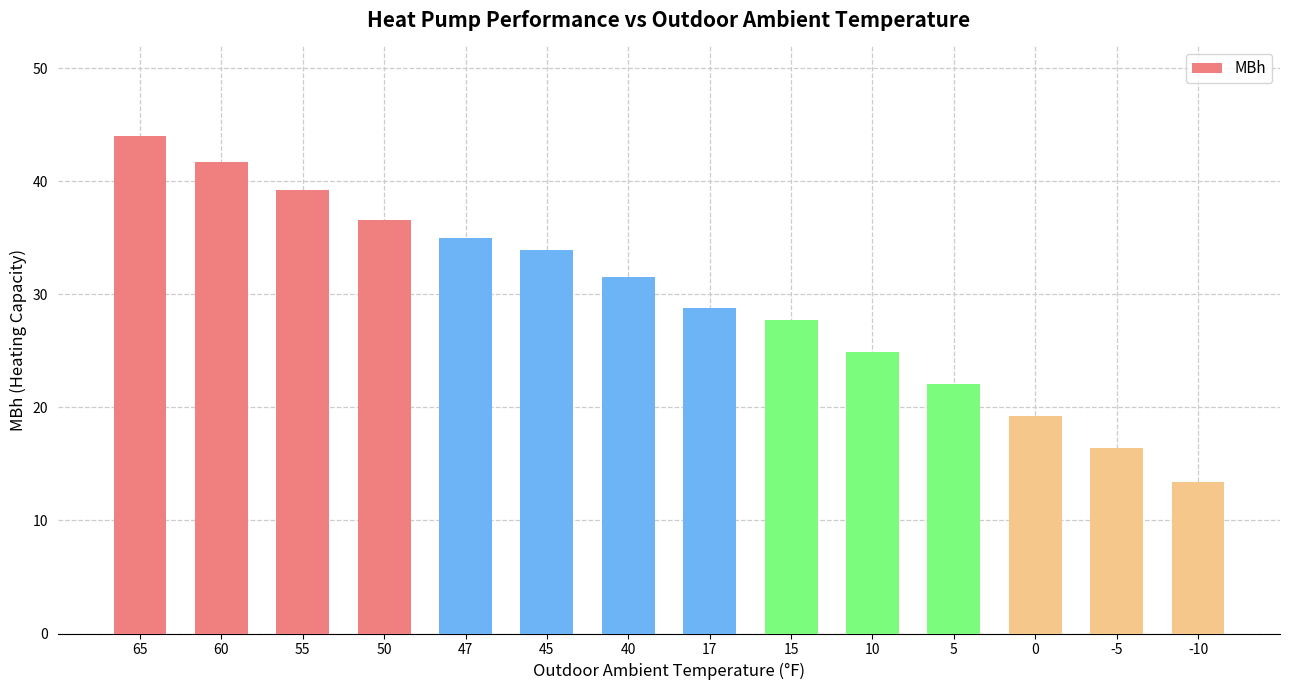

What is the difference between the values at 47 and 45?

1.1